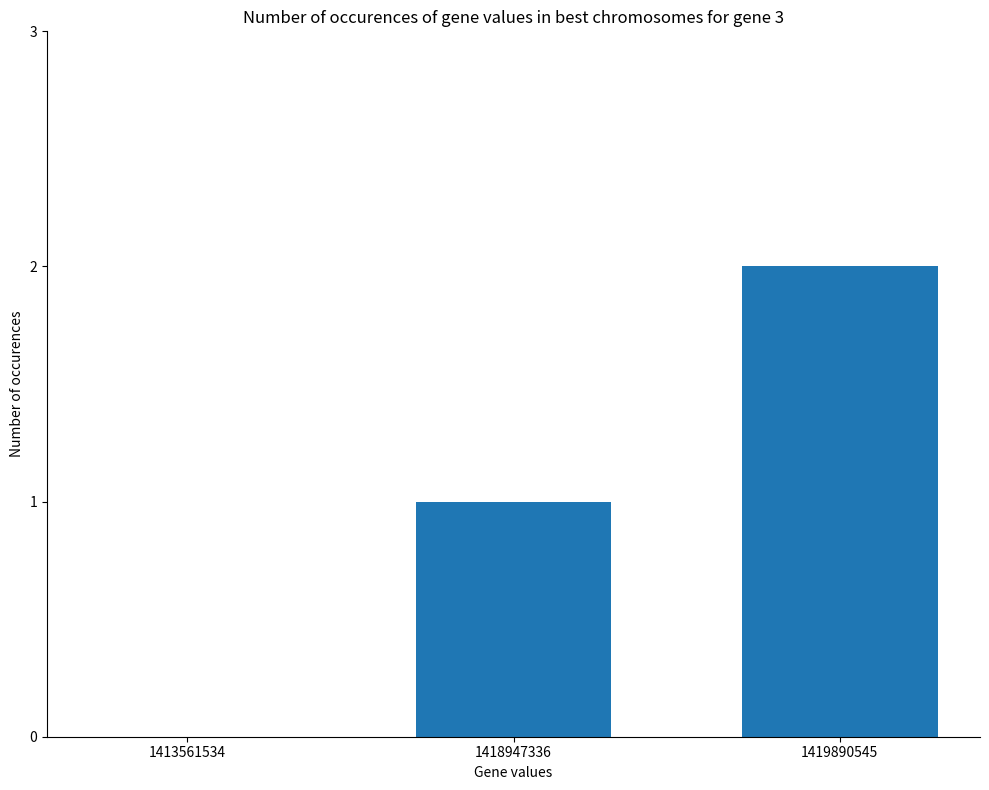

Which label corresponds to the largest value in the chart?

1419890545